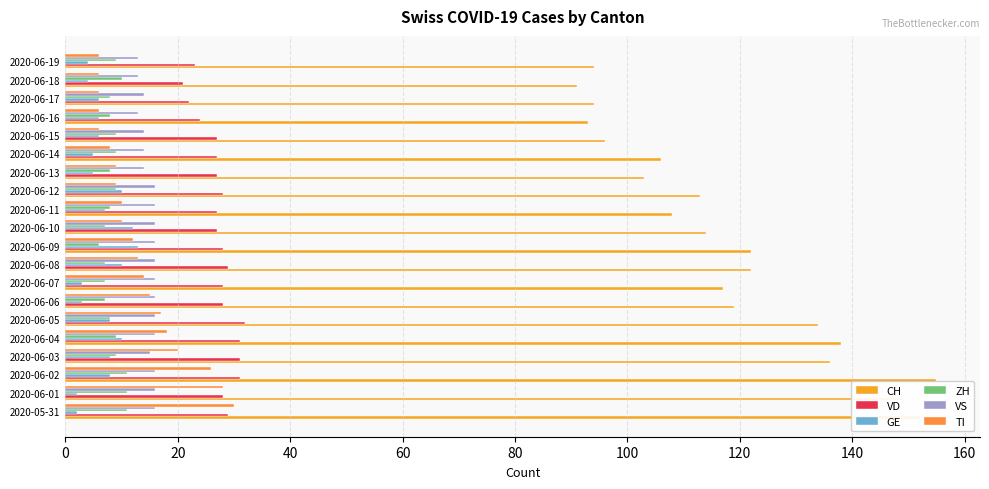

How many categories are shown in the chart?

20